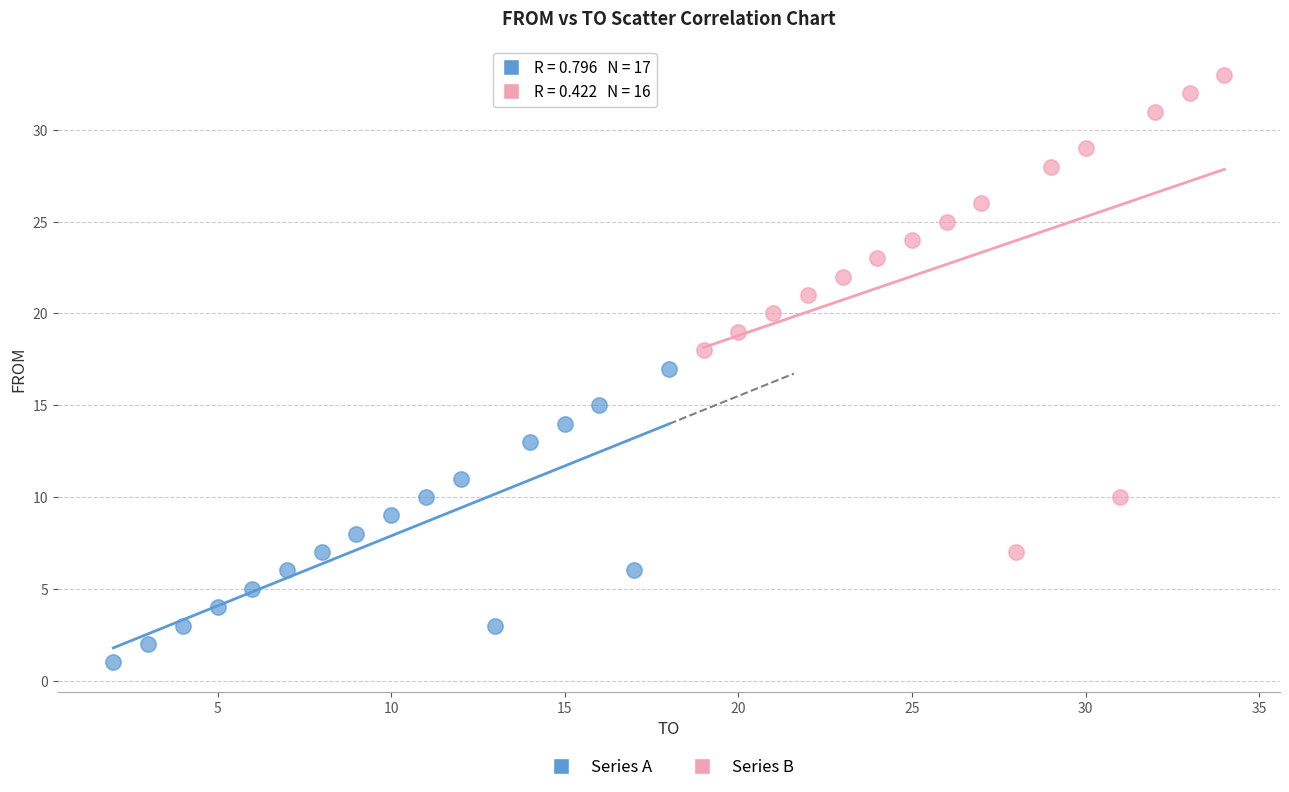

Which series contains the highest Y value?

Series B